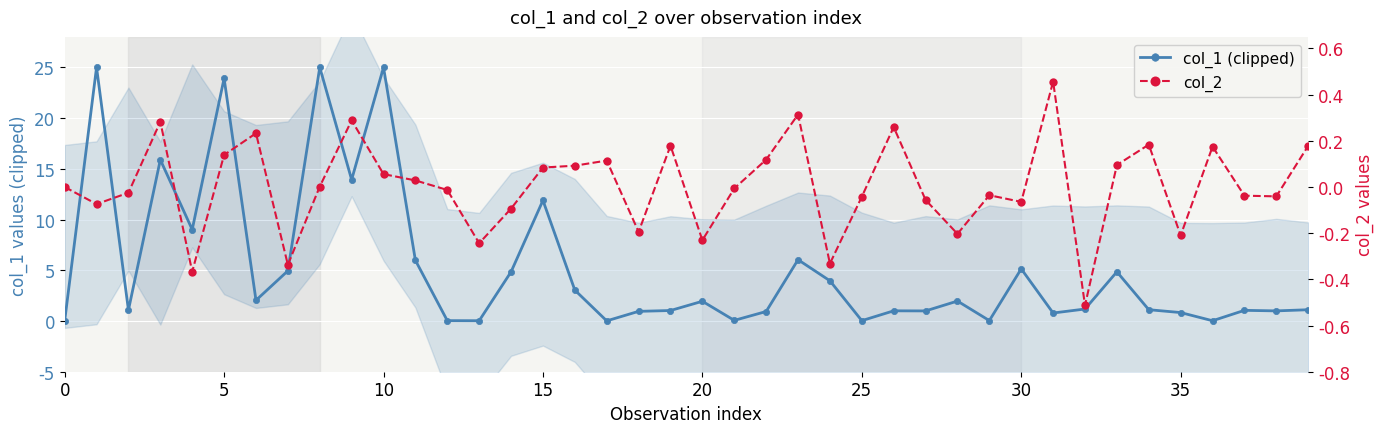

What is the label of the 39th point from the left?

38